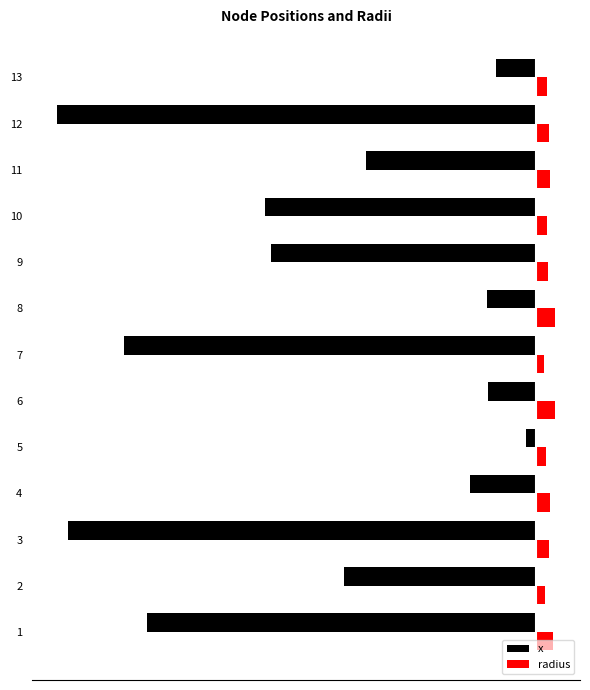

What are all the series names shown in the legend?

x, radius